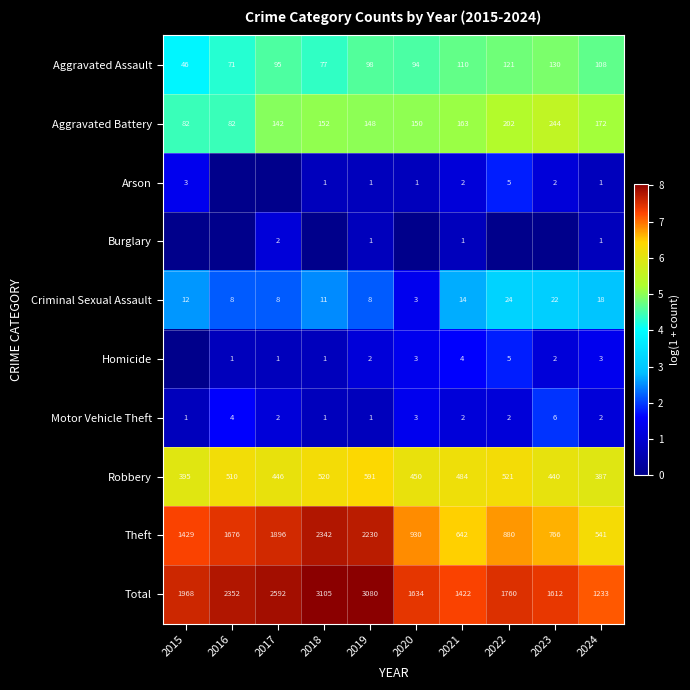

The value of Aggravated Assault at 2023 is 4.9. True or false?

True